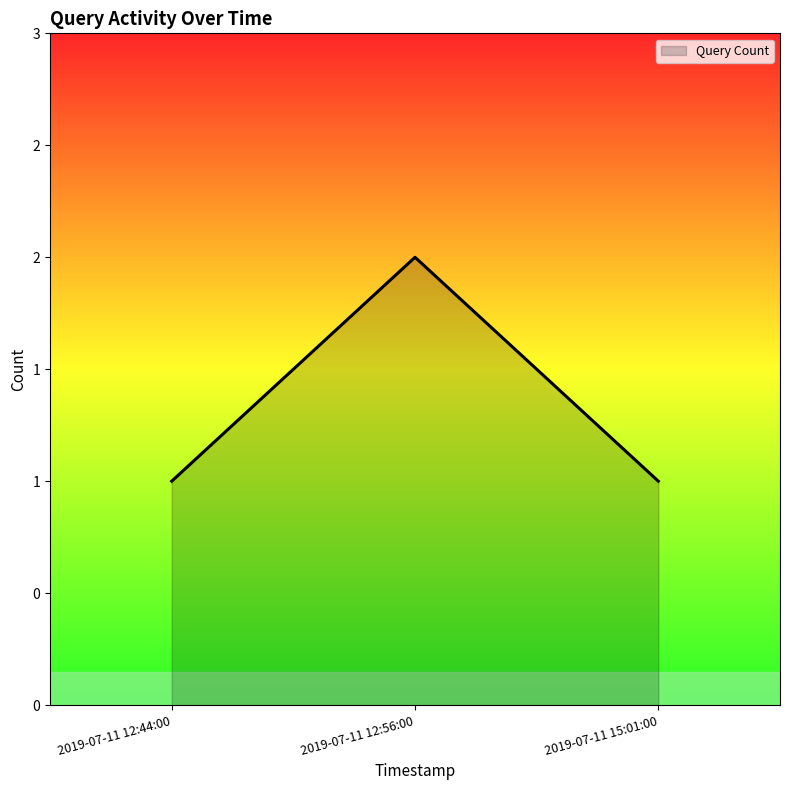

At which category does the chart reach its peak across all series?

2019-07-11 12:56:00